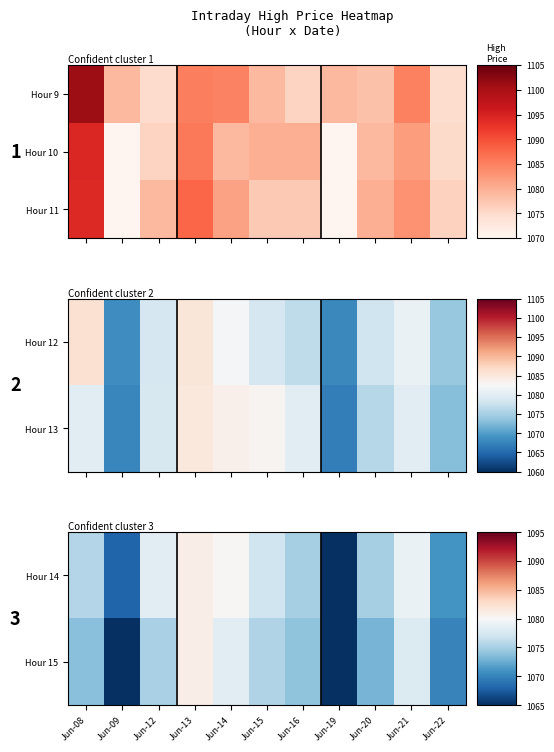

Rank the categories by Hour 11 value from lowest to highest.

Jun-09, Jun-19, Jun-22, Jun-15, Jun-16, Jun-12, Jun-20, Jun-14, Jun-21, Jun-13, Jun-08